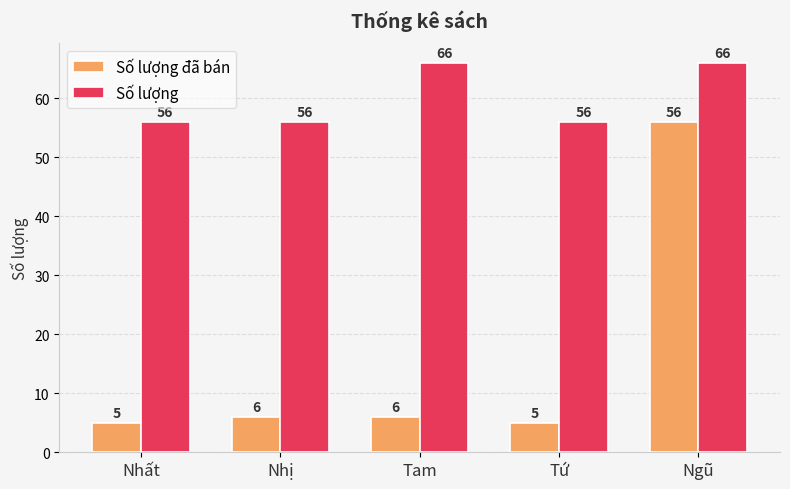

What is the smallest value displayed?

5